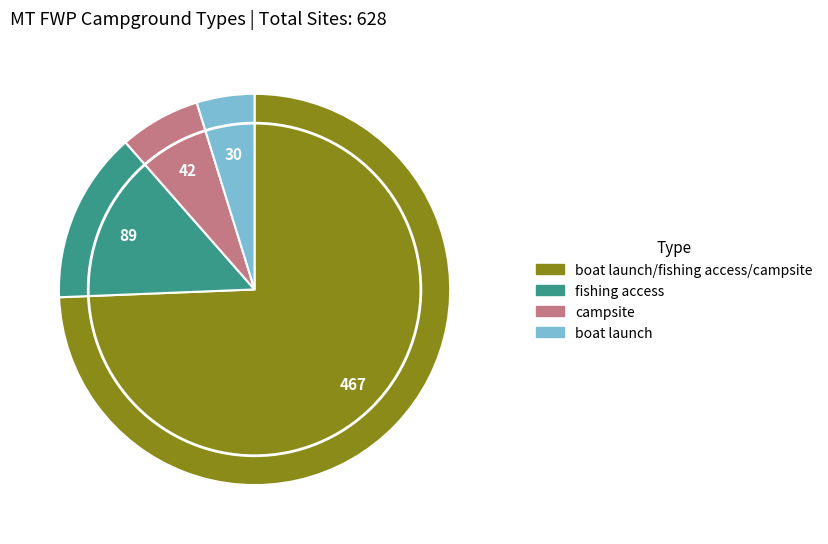

True or false: campsite accounts for 12% of the total.

False